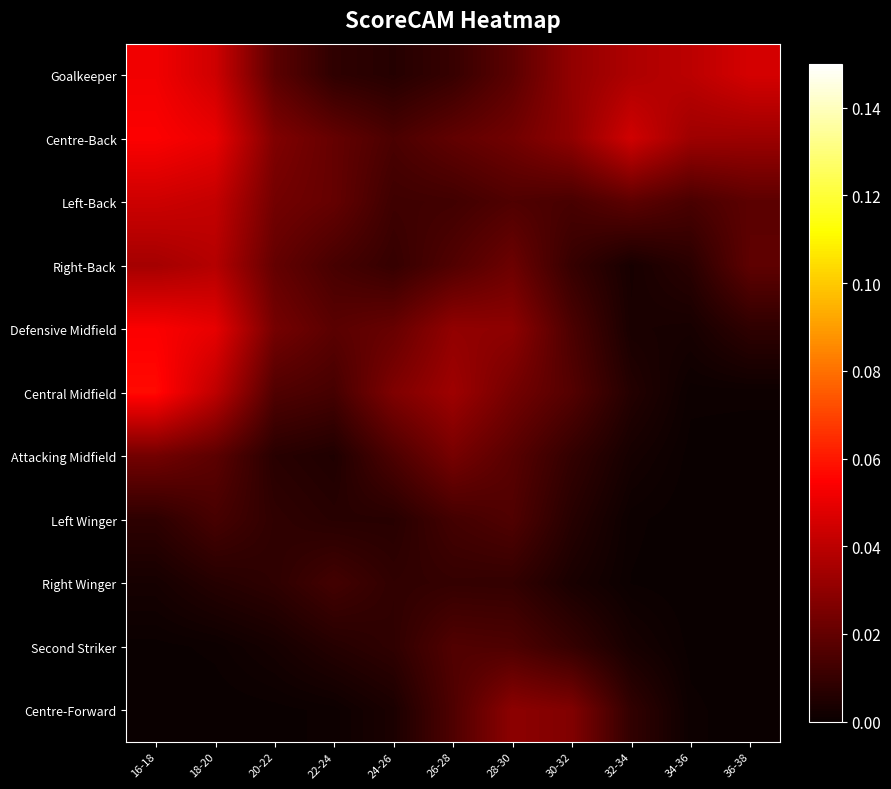

At how many categories does at least one series exceed 0?

11